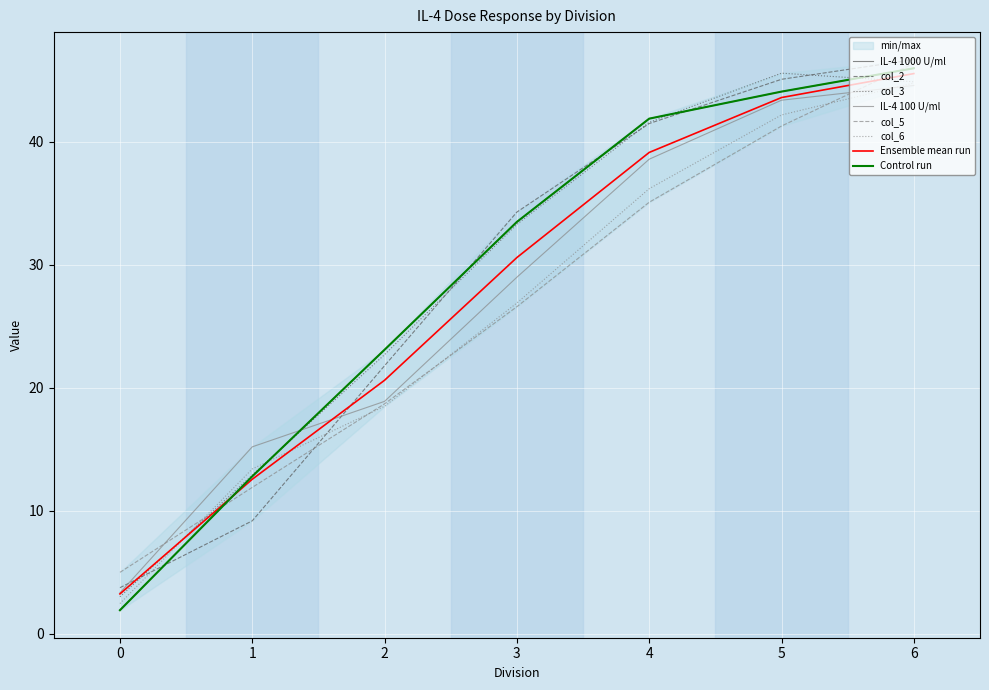

What is the value of the IL-4 1000 U/ml point at the 2nd from the left?

12.8